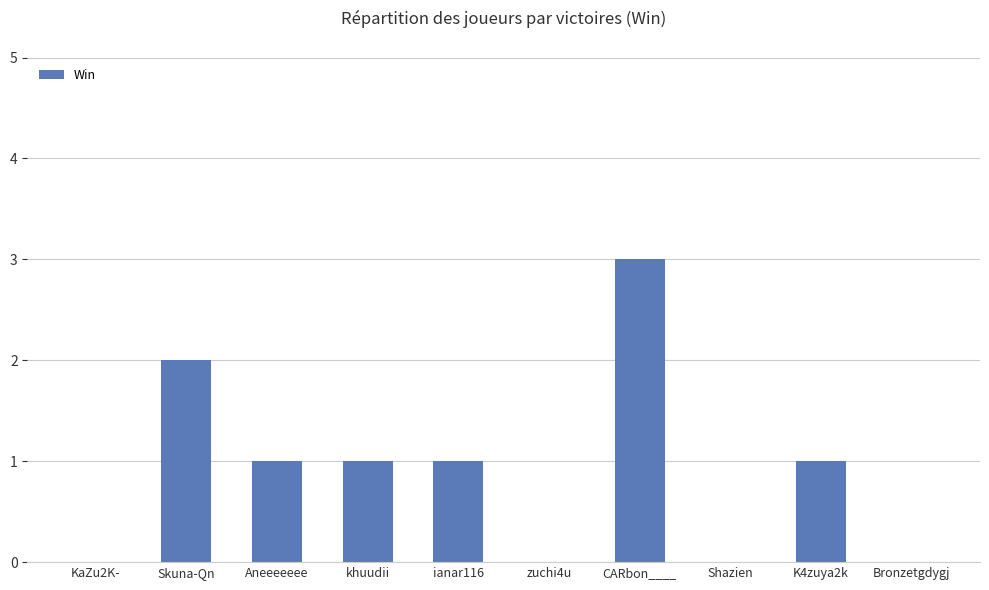

Is it true that the value at zuchi4u is -1?

False